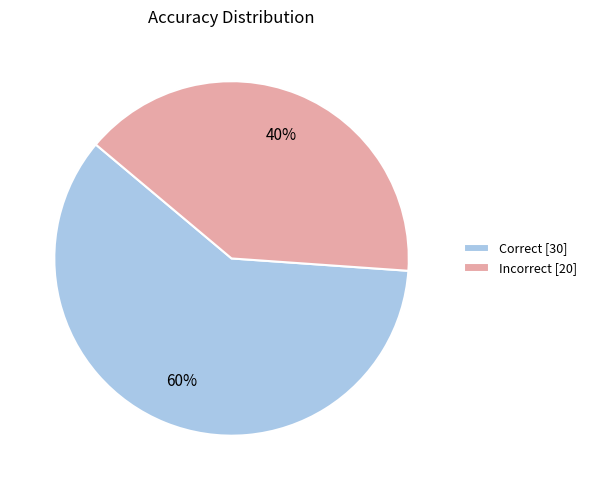

To the nearest percent, what percentage of the pie is Incorrect?

40%